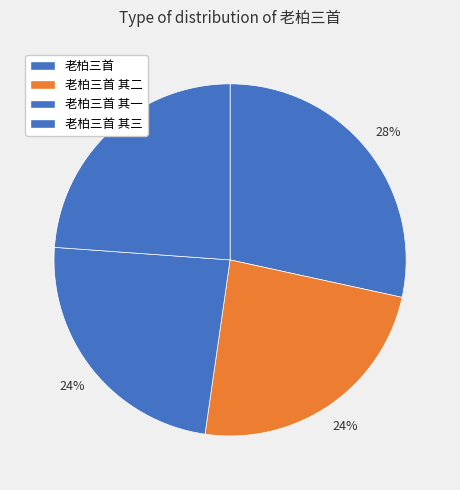

To the nearest percent, what is the combined percentage of 老柏三首 其一 and 老柏三首?

52%